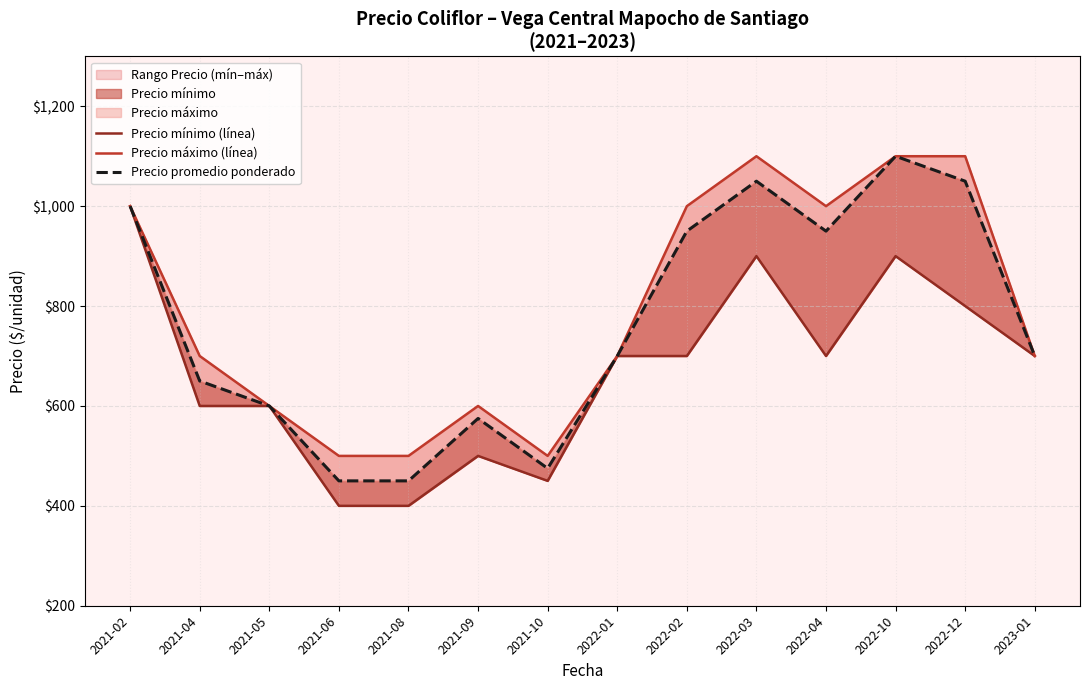

What value does the Precio mínimo (línea) series have at 2022-10?

900